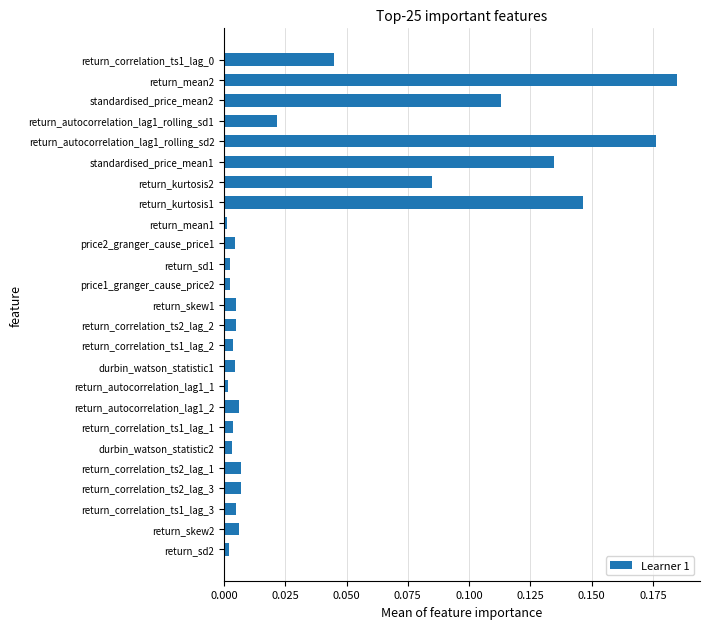

Does the chart contain any negative values?

No